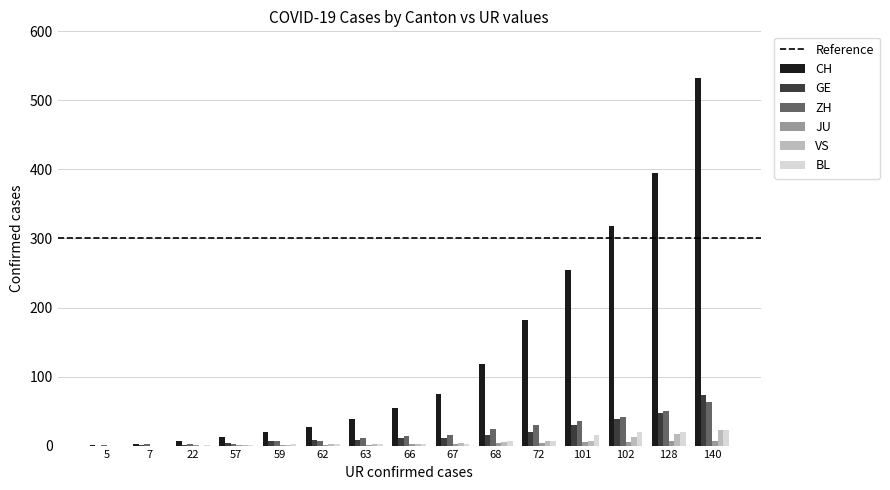

How many data points does each series have?

15